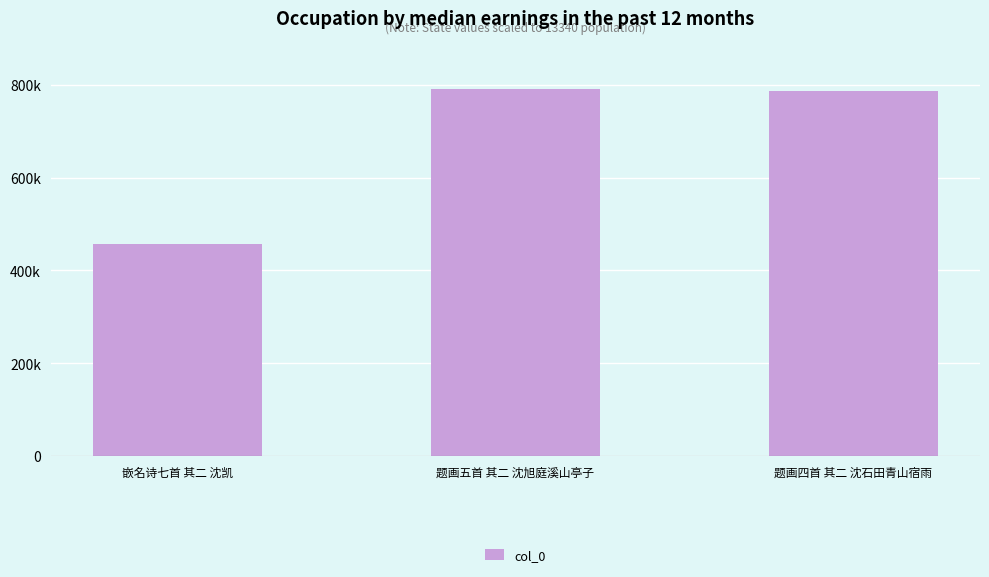

What position from the left is 题画四首 其二 沈石田青山宿雨?

3